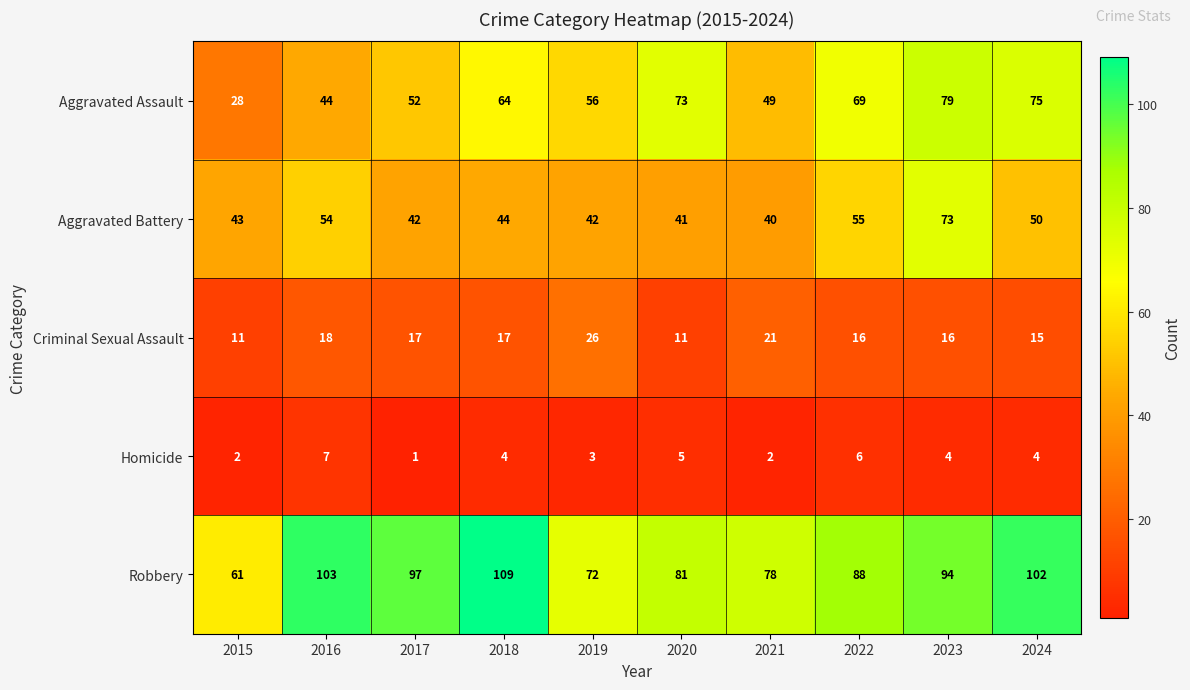

Where is Aggravated Assault nearest to the value 53?

2017